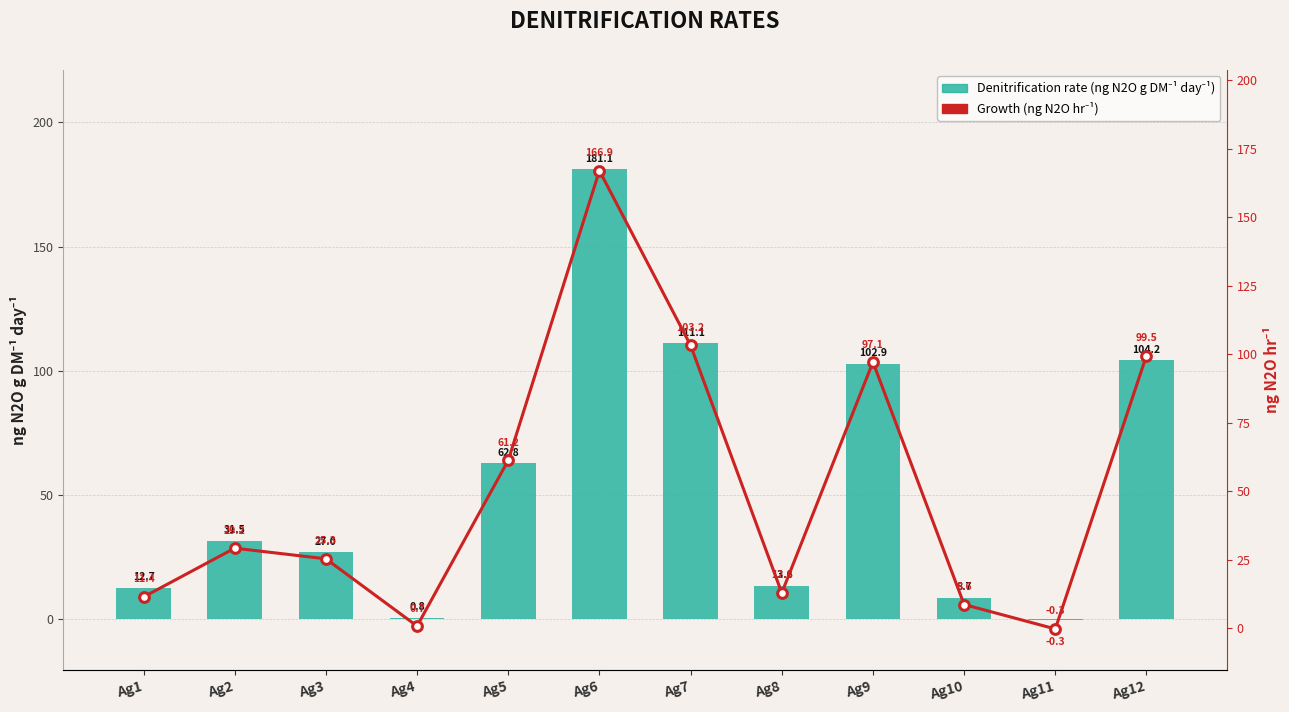

Reading left to right, list all the values displayed in this chart.

Denitrification rate (ng N2O g DM⁻¹ day⁻¹): Ag1=12.7	Ag2=31.5	Ag3=27.0	Ag4=0.8	Ag5=62.8	Ag6=181.1	Ag7=111.1	Ag8=13.6	Ag9=102.9	Ag10=8.7	Ag11=-0.3	Ag12=104.2
Growth (ng N2O hr⁻¹): Ag1=11.4	Ag2=29.2	Ag3=25.3	Ag4=0.7	Ag5=61.2	Ag6=166.9	Ag7=103.2	Ag8=12.8	Ag9=97.1	Ag10=8.6	Ag11=-0.3	Ag12=99.5